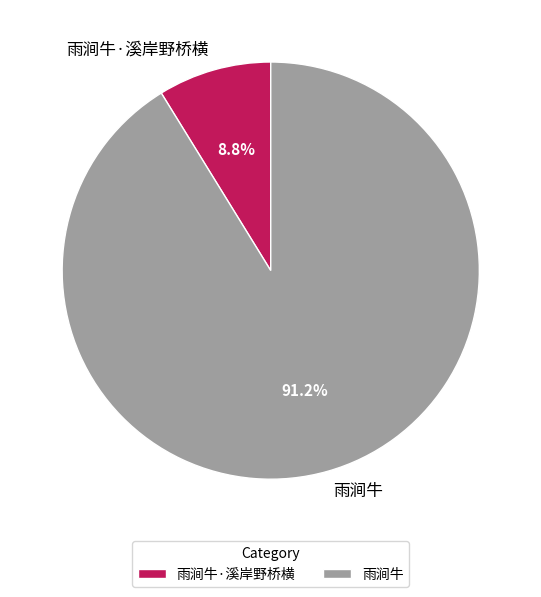

Rank the categories by value from highest to lowest.

雨涧牛, 雨涧牛·溪岸野桥横